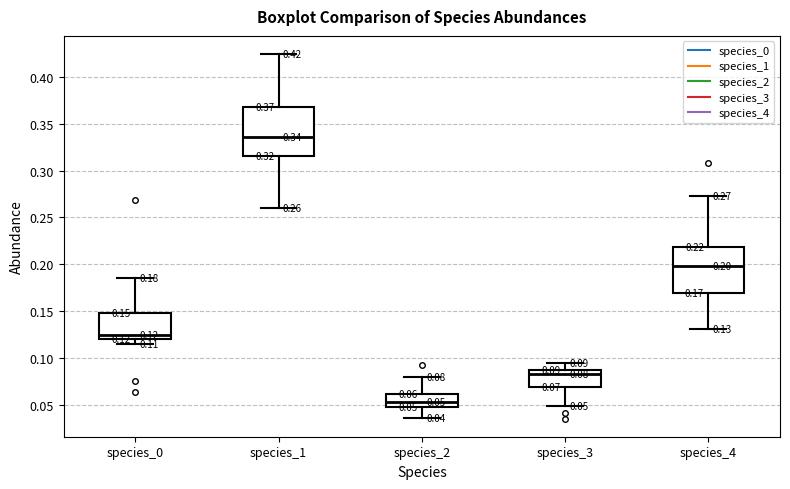

Which box has the lowest median line?

species_2